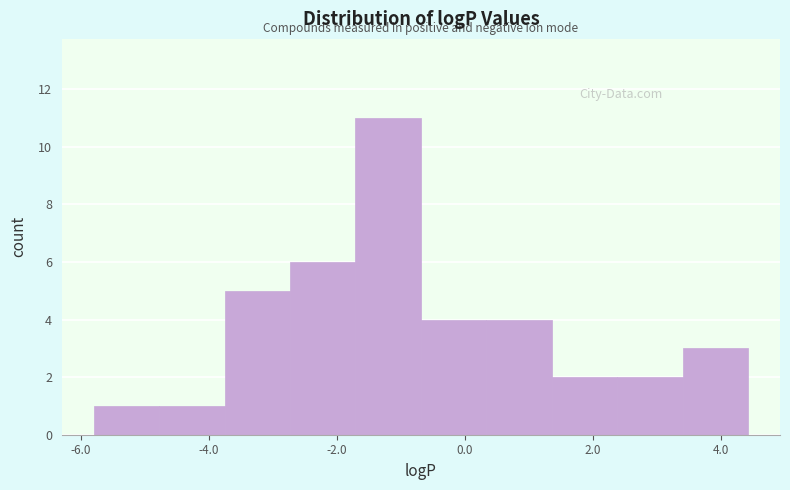

How tall is the bar that spans -0.6 to 0.4 on the x-axis? Neither the bar edges nor the heights are printed on the chart, so give them approximately, as read against the axes.

4